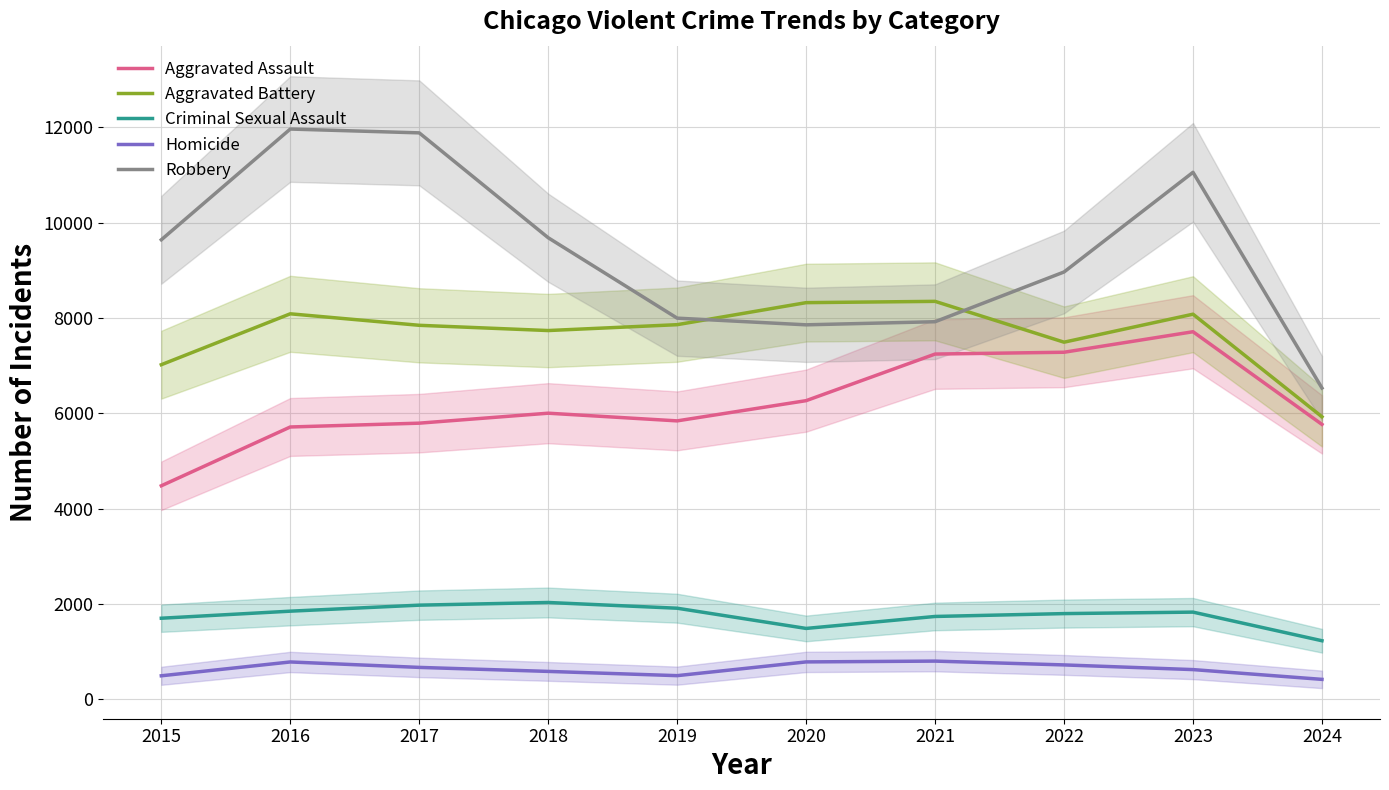

Reading right to left, extract all data points from this chart.

Aggravated Assault: 2024=5767	2023=7710	2022=7280	2021=7242	2020=6265	2019=5841	2018=6002	2017=5793	2016=5713	2015=4480
Aggravated Battery: 2024=5927	2023=8078	2022=7491	2021=8347	2020=8320	2019=7858	2018=7735	2017=7845	2016=8086	2015=7019
Criminal Sexual Assault: 2024=1231	2023=1831	2022=1800	2021=1740	2020=1489	2019=1913	2018=2033	2017=1977	2016=1851	2015=1703
Homicide: 2024=421	2023=626	2022=724	2021=804	2020=787	2019=499	2018=588	2017=672	2016=786	2015=496
Robbery: 2024=6530	2023=11053	2022=8963	2021=7920	2020=7855	2019=7995	2018=9681	2017=11880	2016=11960	2015=9638